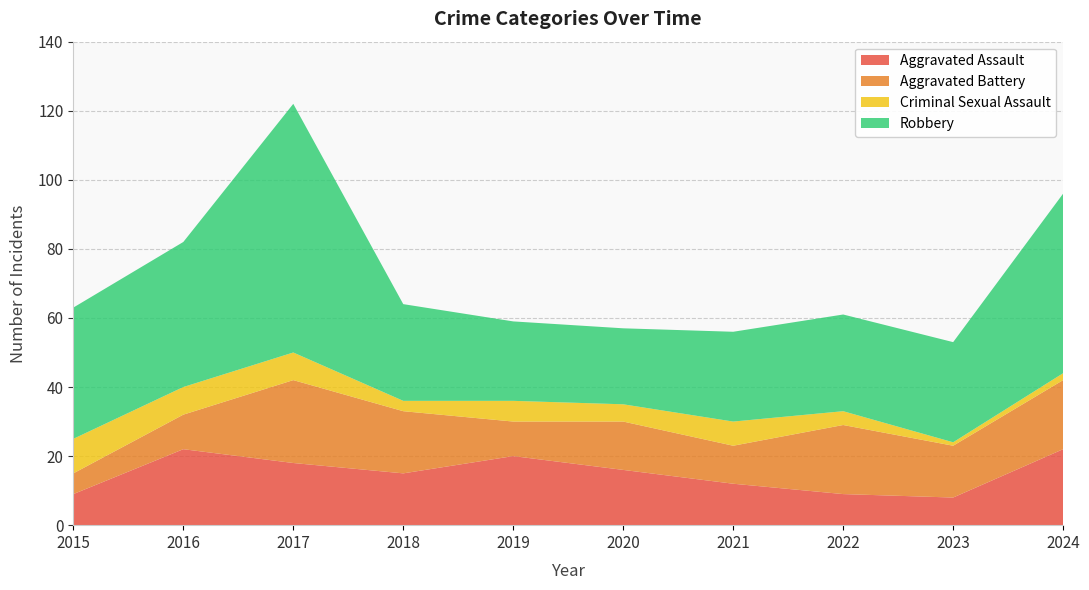

Reading left to right, what are all the values shown in this chart?

Aggravated Assault: 2015=9	2016=22	2017=18	2018=15	2019=20	2020=16	2021=12	2022=9	2023=8	2024=22
Aggravated Battery: 2015=6	2016=10	2017=24	2018=18	2019=10	2020=14	2021=11	2022=20	2023=15	2024=20
Criminal Sexual Assault: 2015=10	2016=8	2017=8	2018=3	2019=6	2020=5	2021=7	2022=4	2023=1	2024=2
Robbery: 2015=38	2016=42	2017=72	2018=28	2019=23	2020=22	2021=26	2022=28	2023=29	2024=52